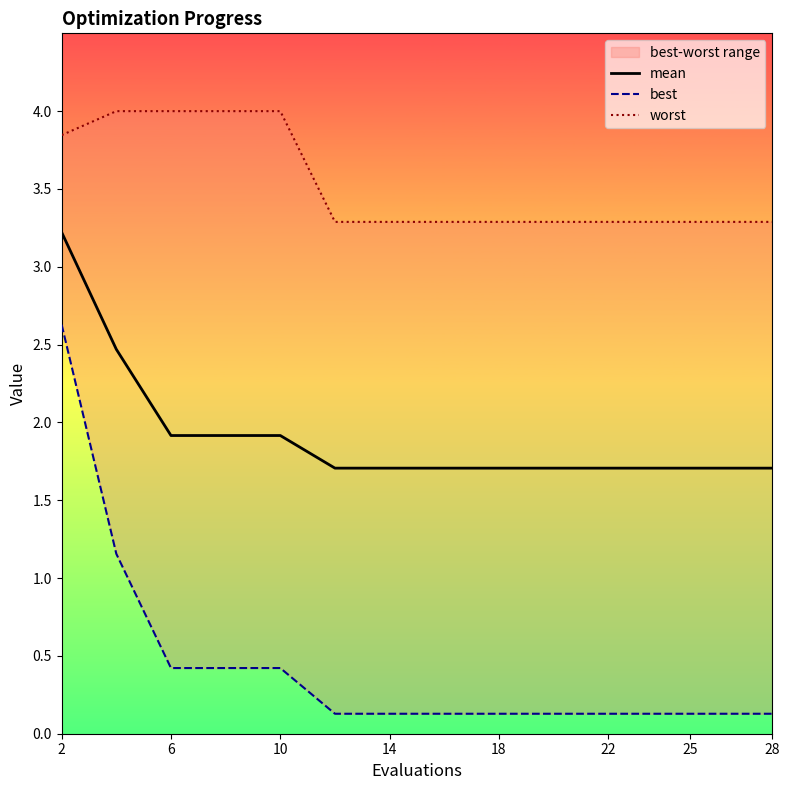

The value of mean at 22 is 1.7. True or false?

True